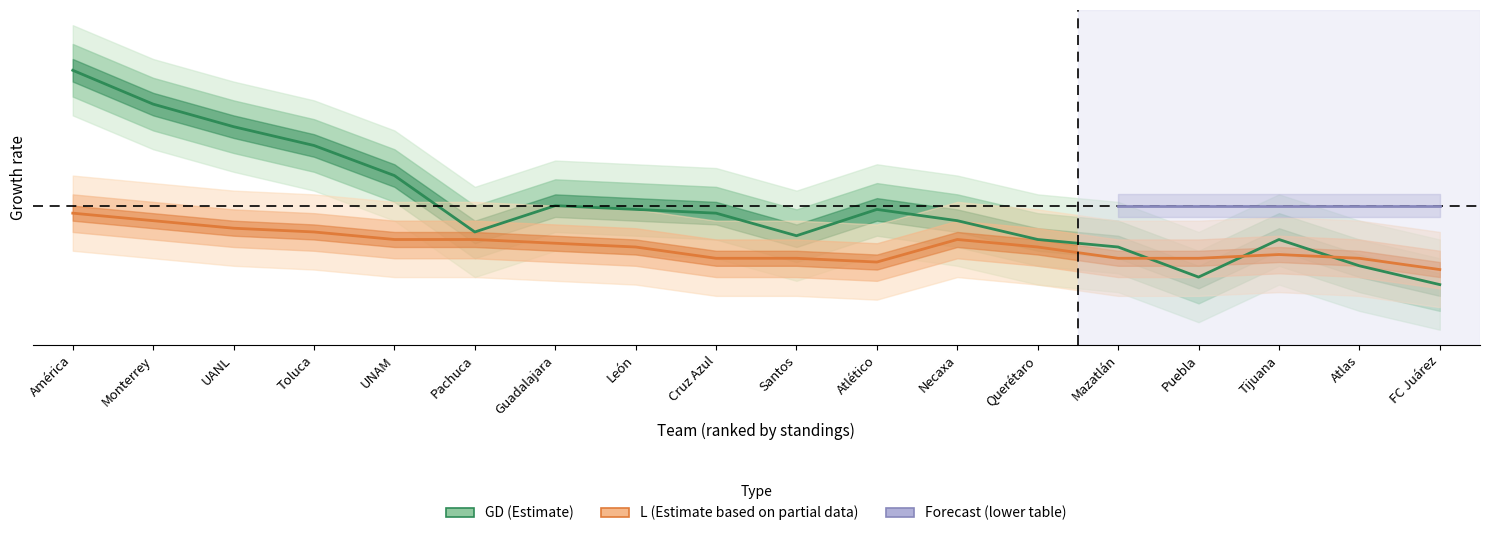

Where is the first local maximum for L?

Necaxa